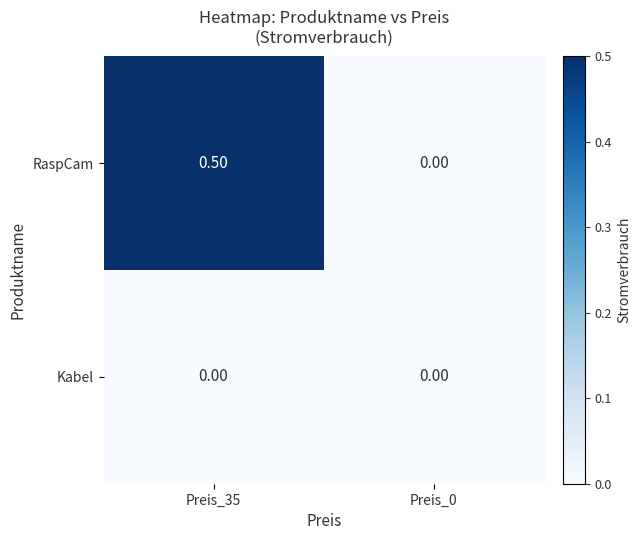

Which series changed the most between Preis_35 and Preis_0?

RaspCam